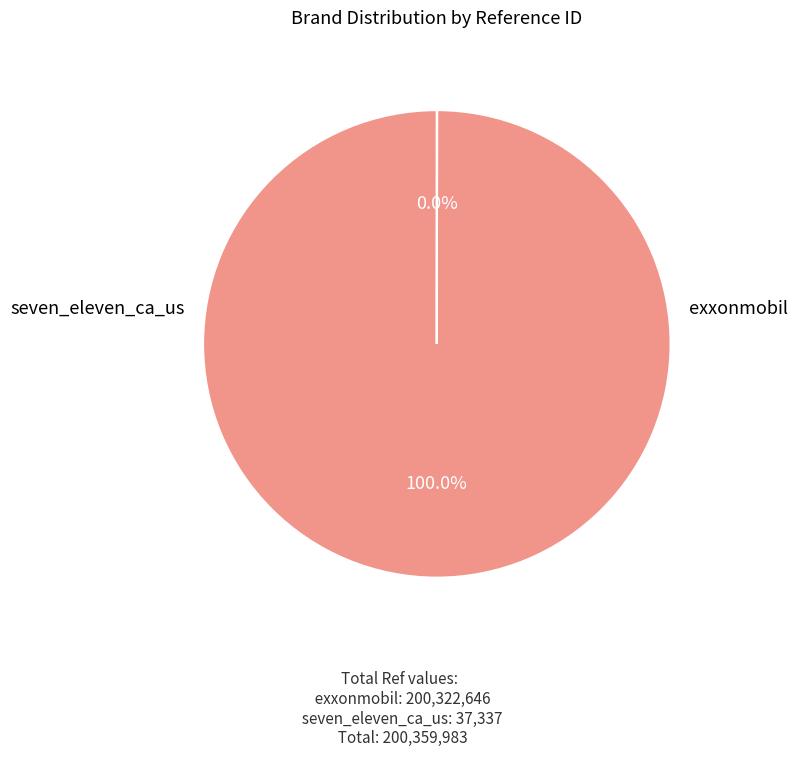

Is there any slice that represents more than half of the pie?

Yes